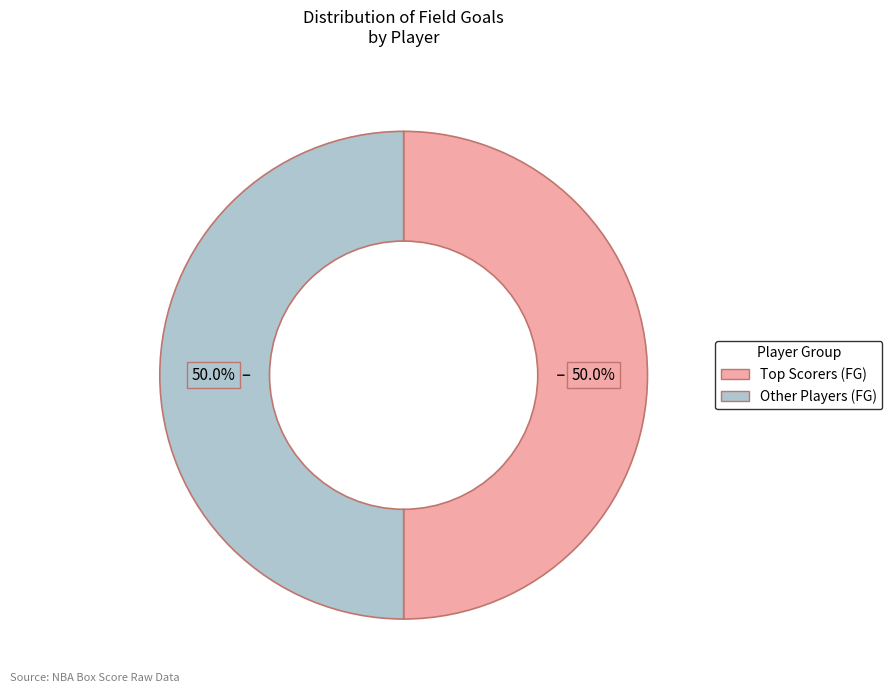

How many segments does this pie chart have?

2